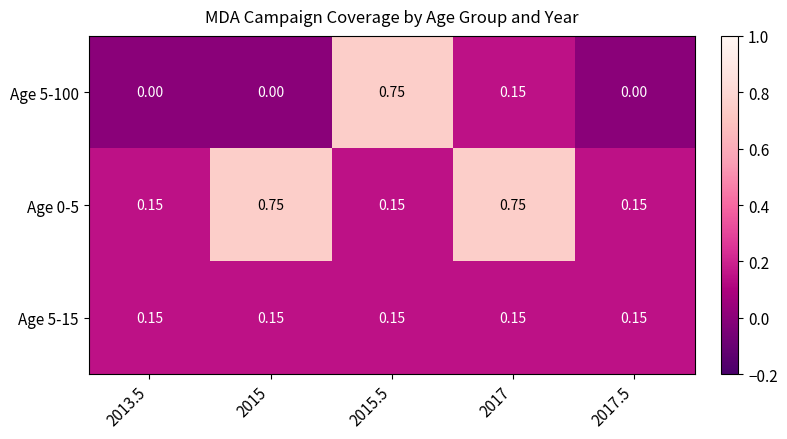

Is the value of Age 5-100 at 2017.5 greater than the value of Age 0-5 at 2015.5?

No